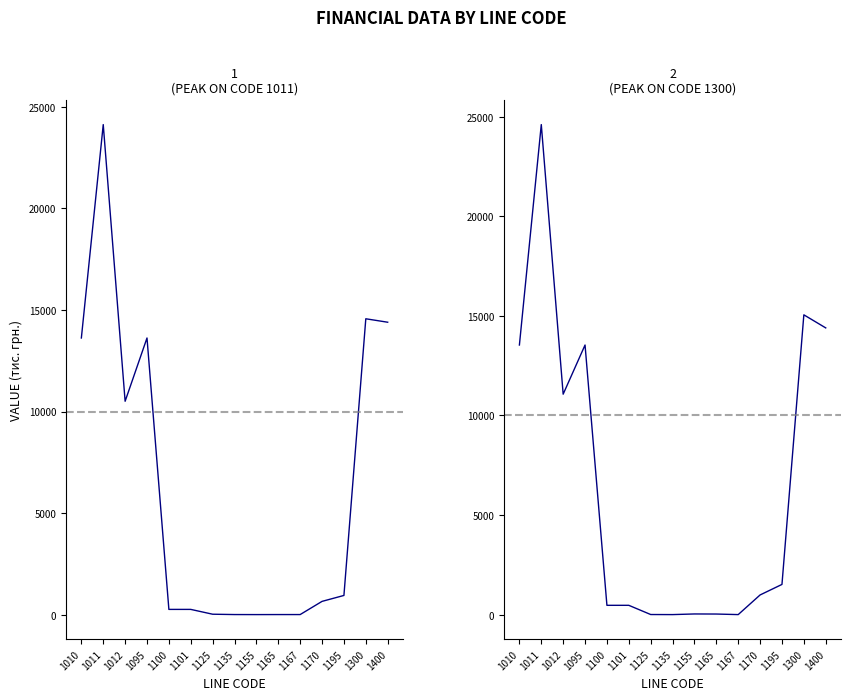

What is the average value of the col_5 series?

6379.9